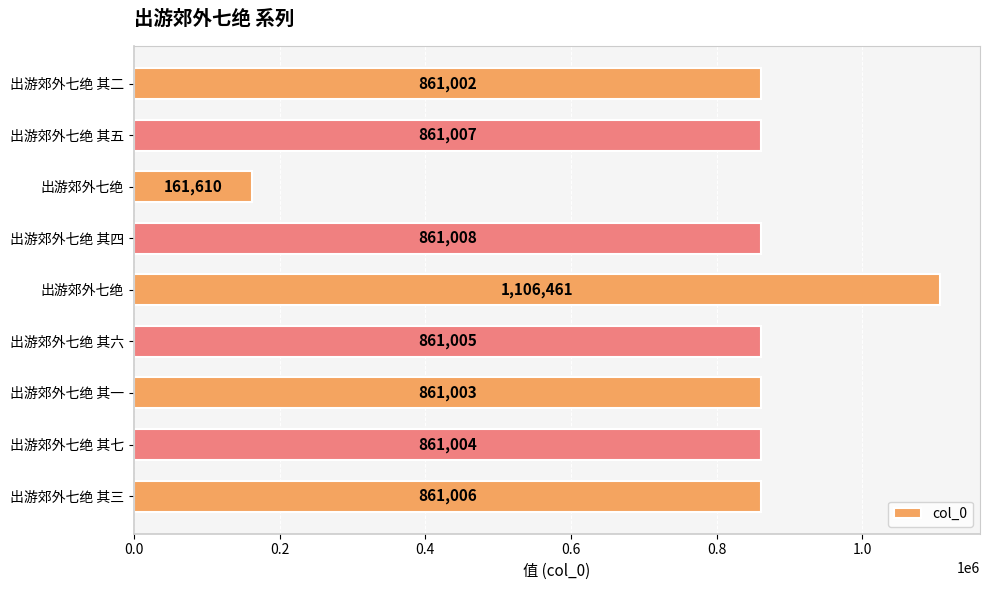

Count the number of data series in this chart.

1